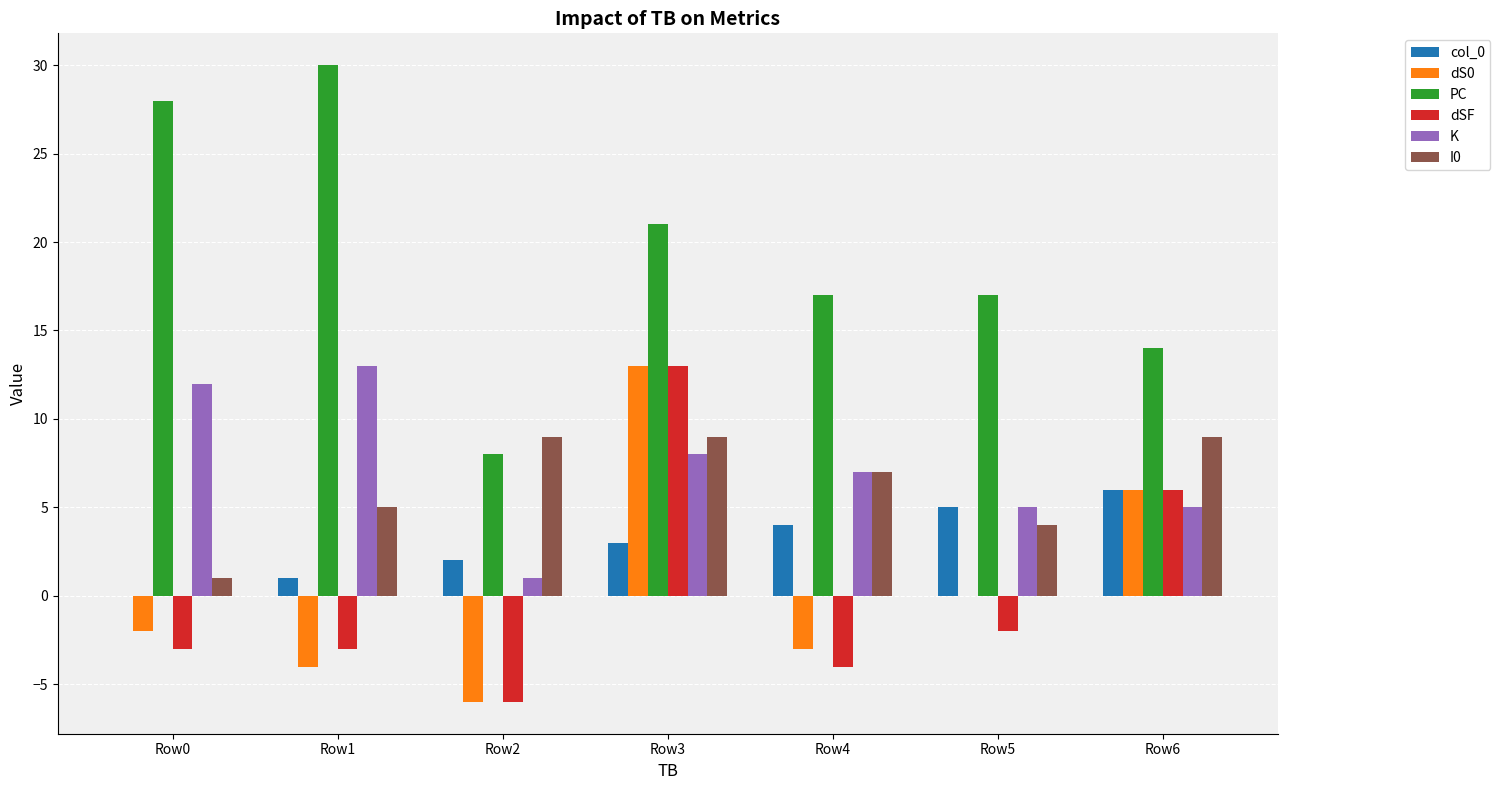

Does the chart contain stacked bars?

No